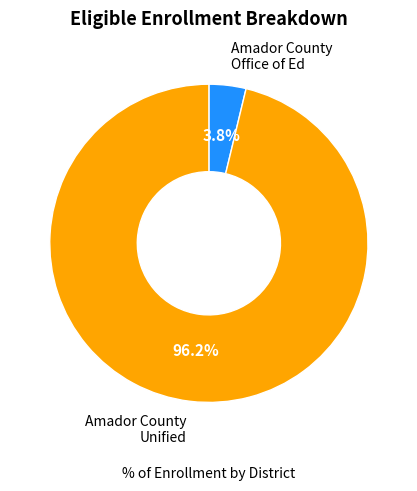

Is there any slice that represents more than half of the pie?

Yes